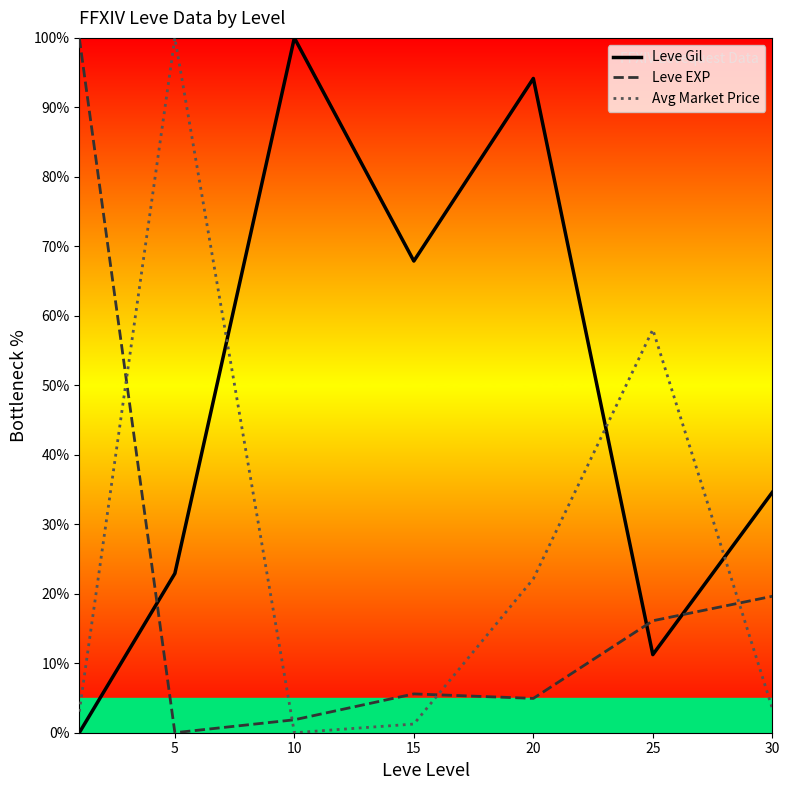

Rank the series at 10 from highest to lowest value.

Leve Gil, Leve EXP, Avg Market Price